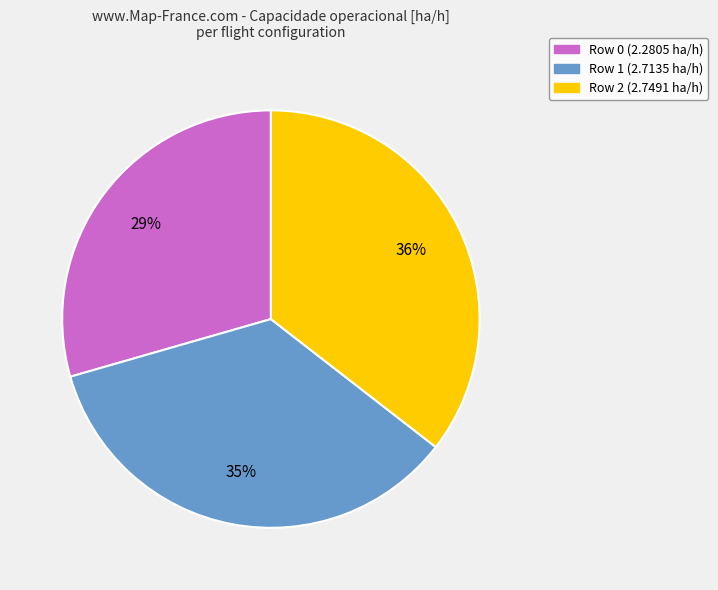

How many segments does this pie chart have?

3